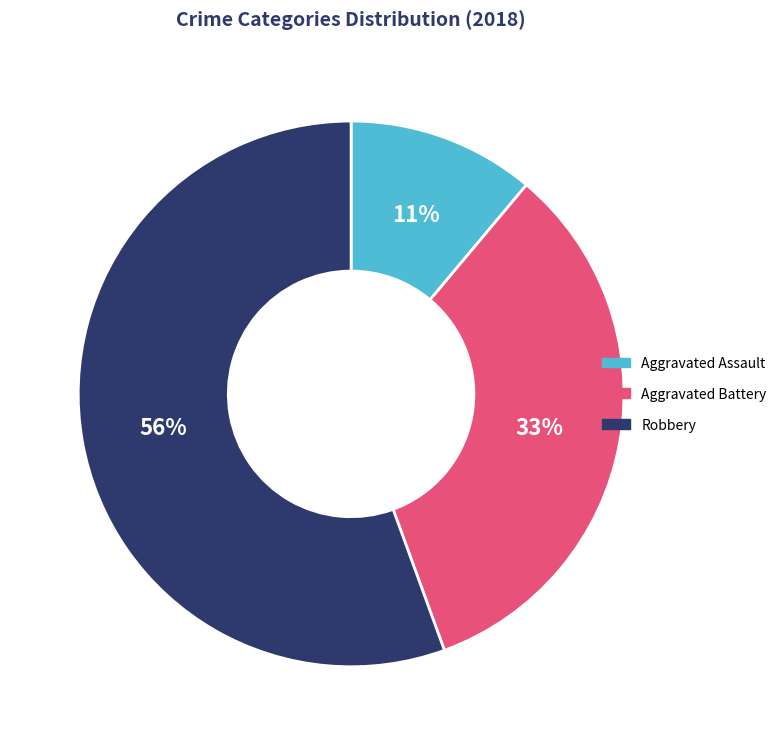

To the nearest percent, what is the average slice percentage?

33%